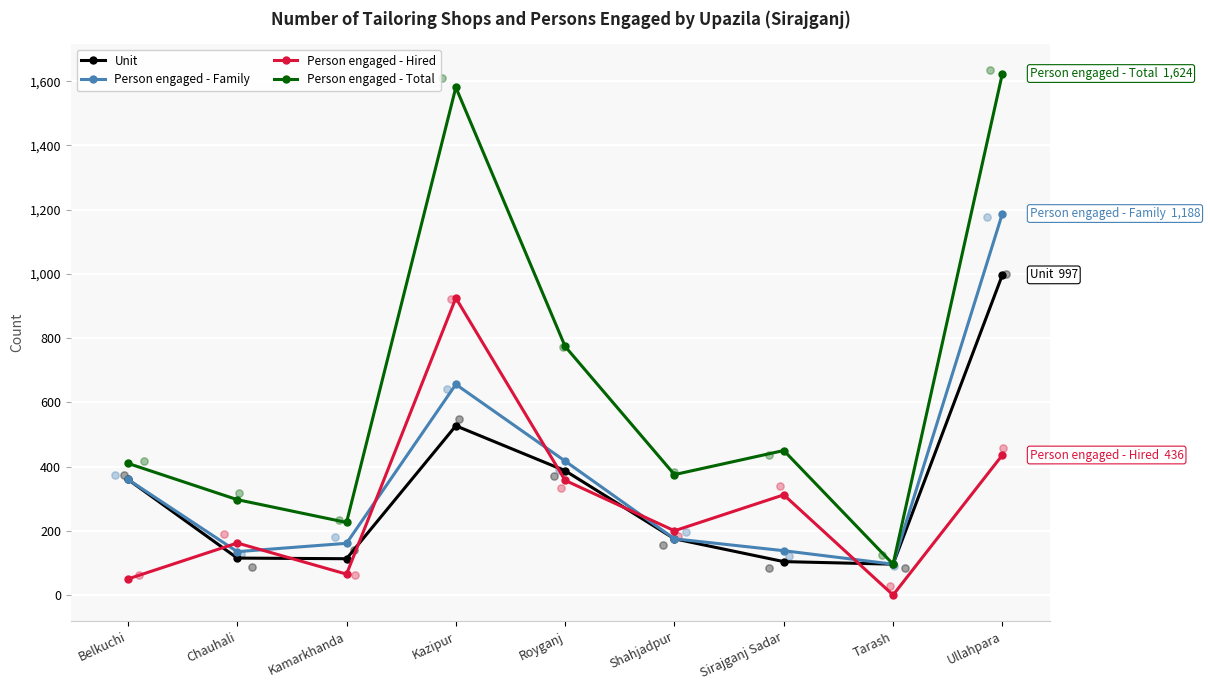

Which series contains the lowest Y value?

Person engaged - Hired